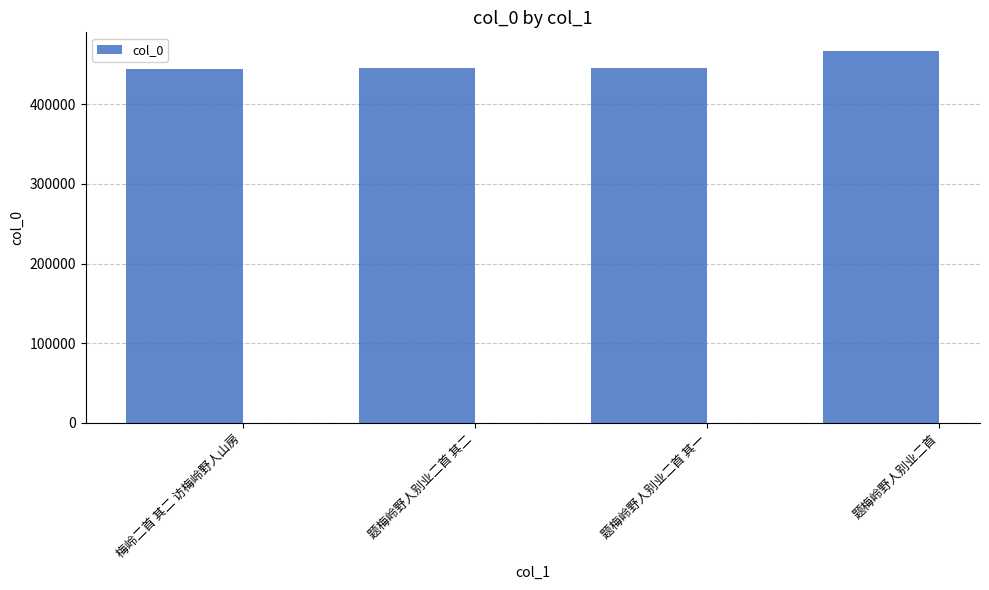

What is the sum of the values at 题梅岭野人别业二首 and 题梅岭野人别业二首 其一?

912392